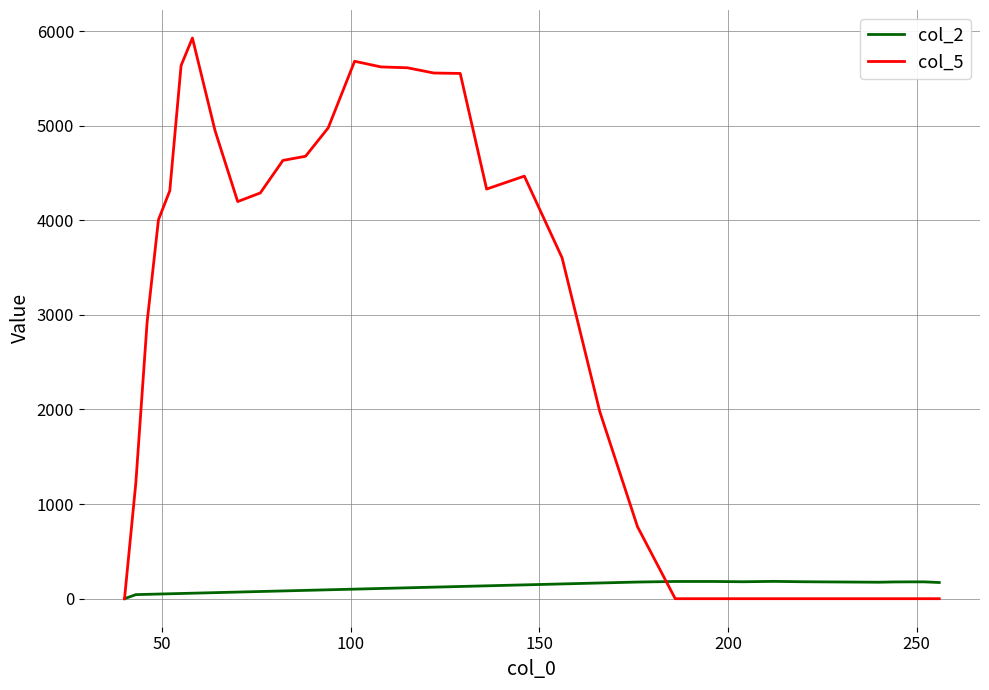

Which series has the largest range (max minus min)?

col_5